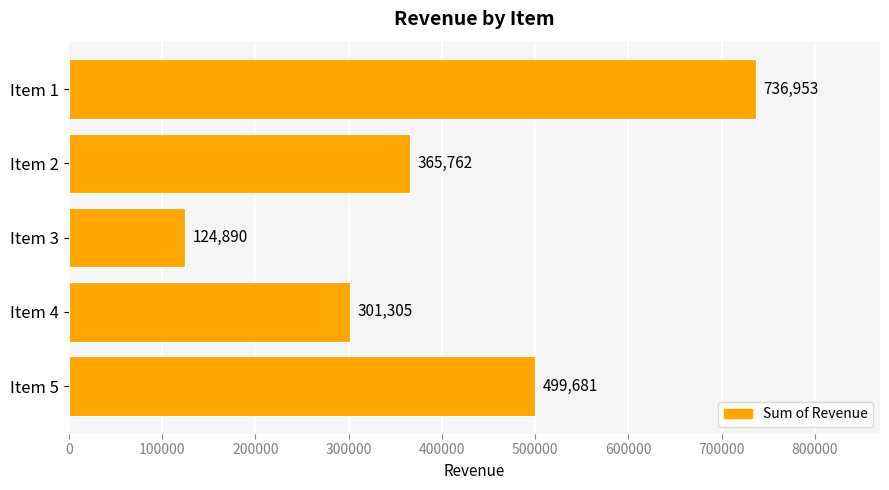

Rank the categories by value from lowest to highest.

Item 3, Item 4, Item 2, Item 5, Item 1